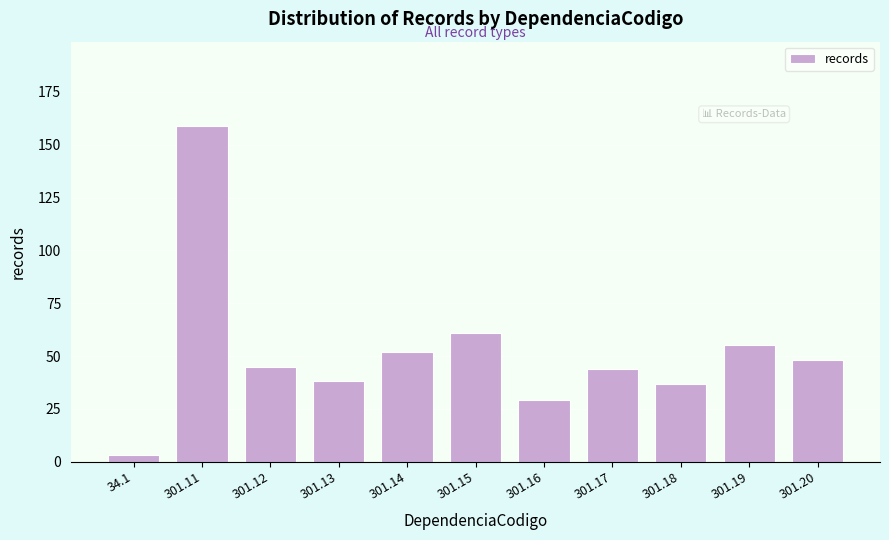

Reading left to right, transcribe all the data shown in this chart.

3	159	45	38	52	61	29	44	37	55	48